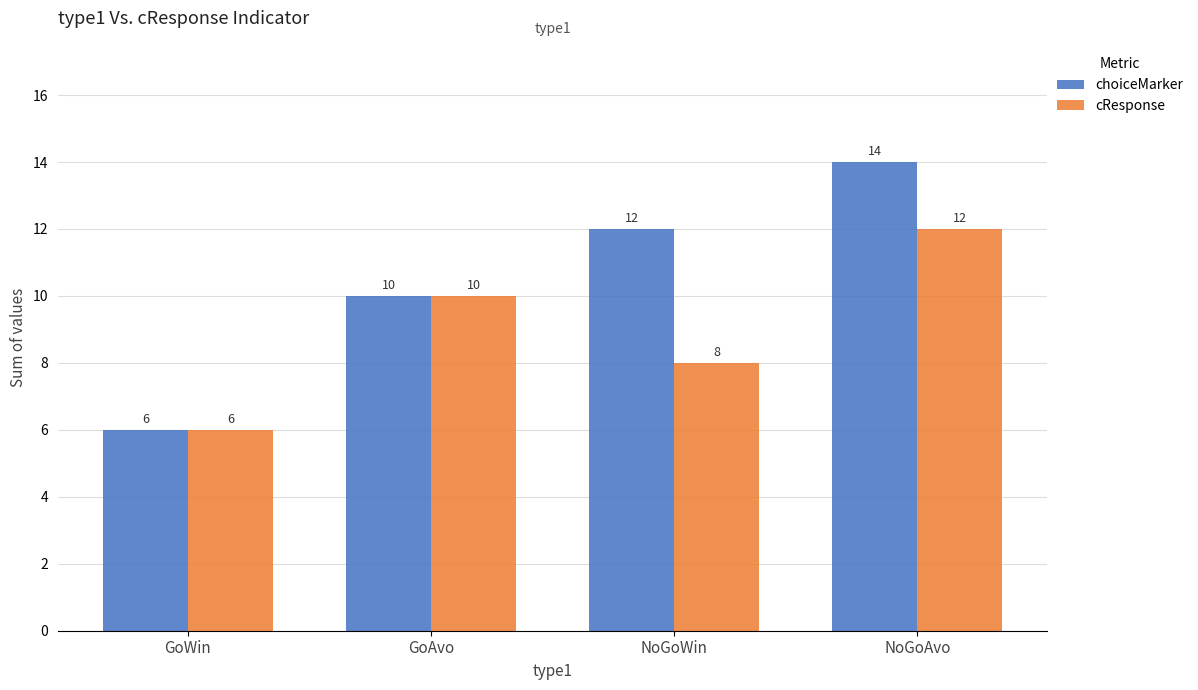

How many data points does each series have?

4